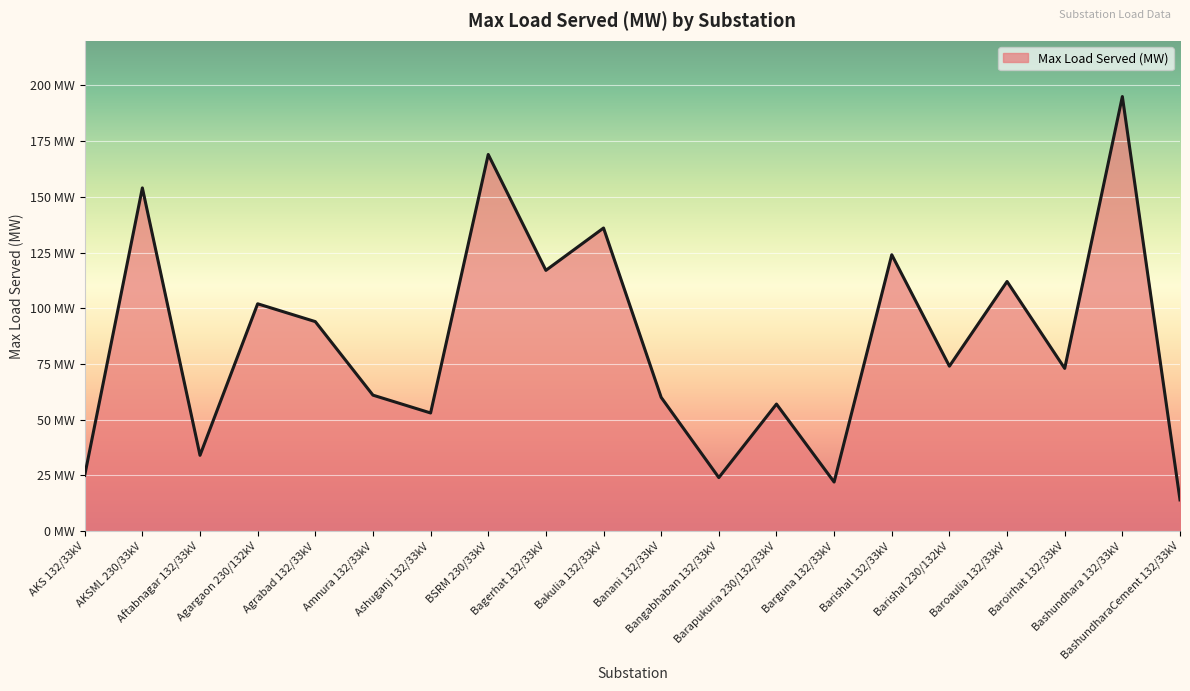

Does the chart have visible grid lines?

Yes